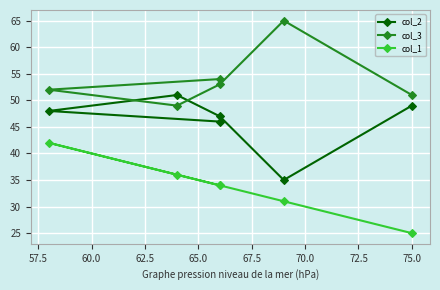

What is the difference between the maximum and minimum values in the col_3 series?

16